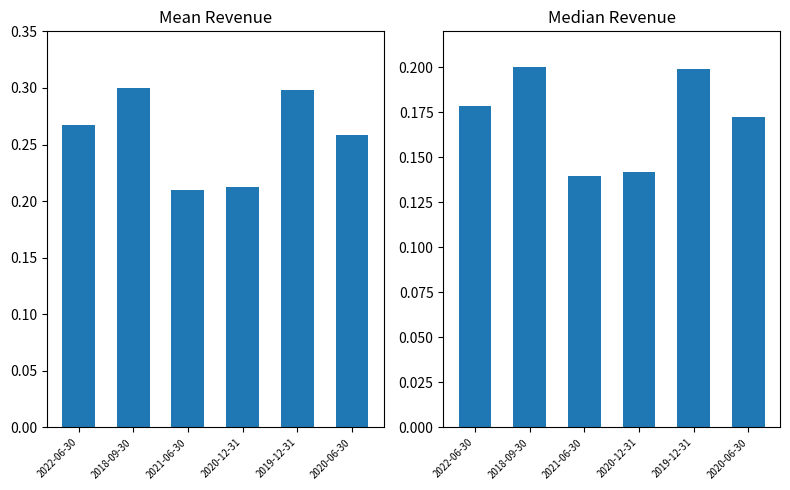

What is the label of the 6th bar from the right?

2022-06-30